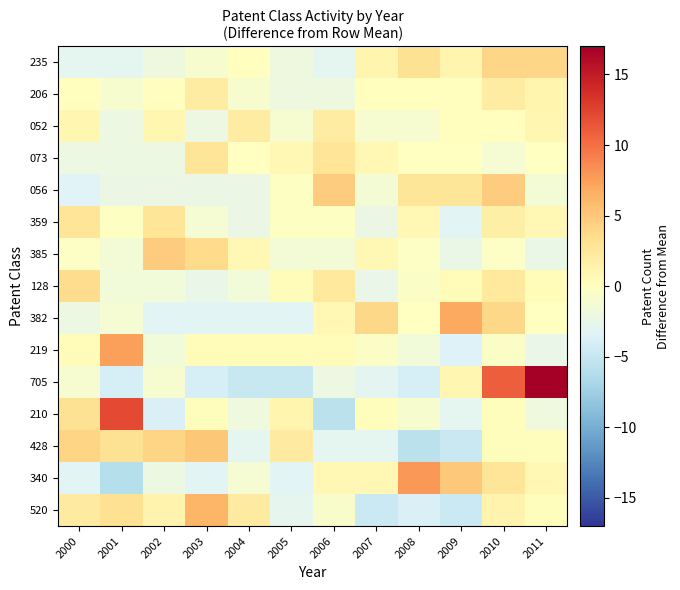

What is the total value across all series at 2011?

17.8